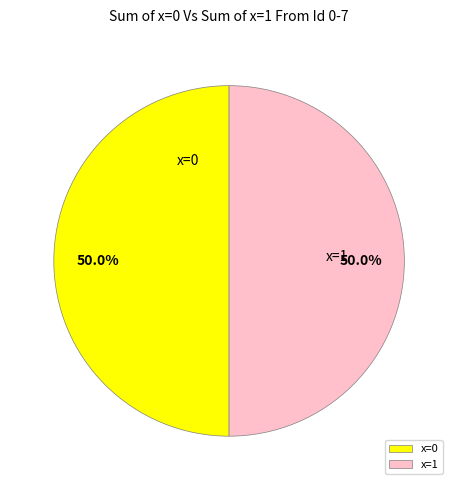

Approximately how many times larger is the value at x=1 compared to x=0?

1.0